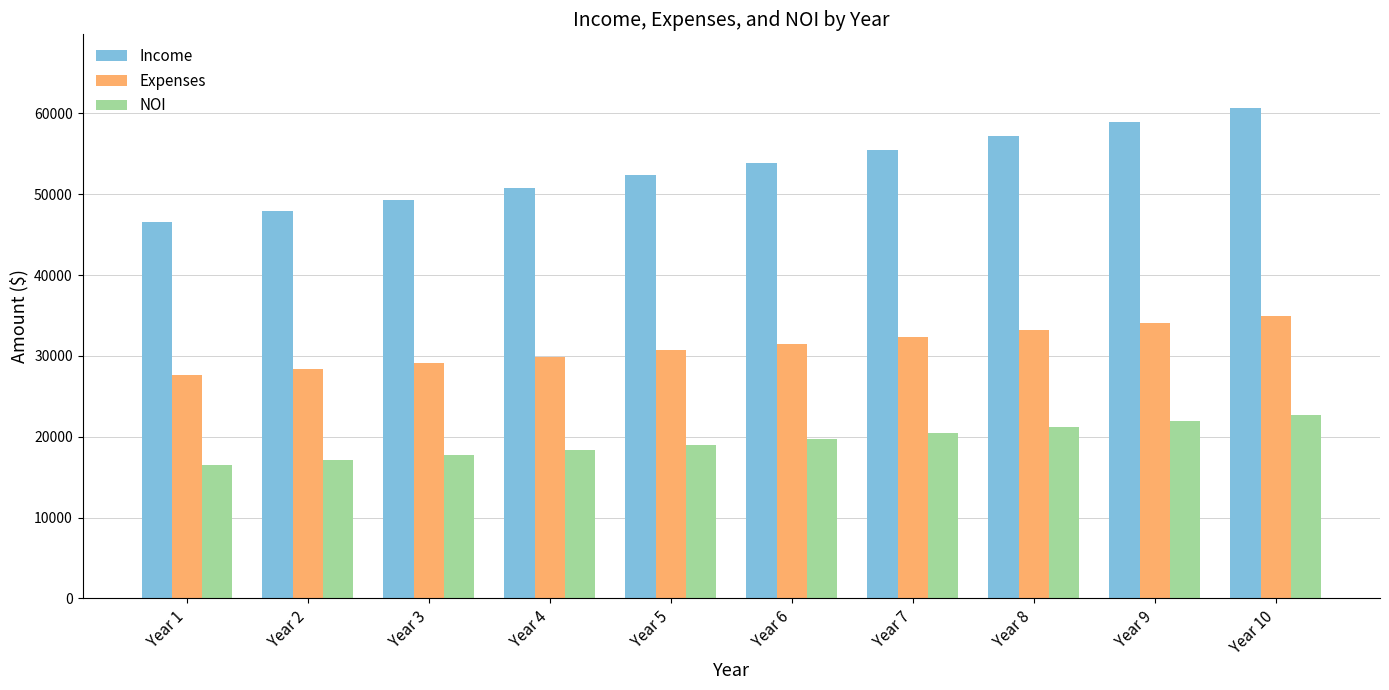

True or false: Income has a value of 38982.2 at Year 10.

False